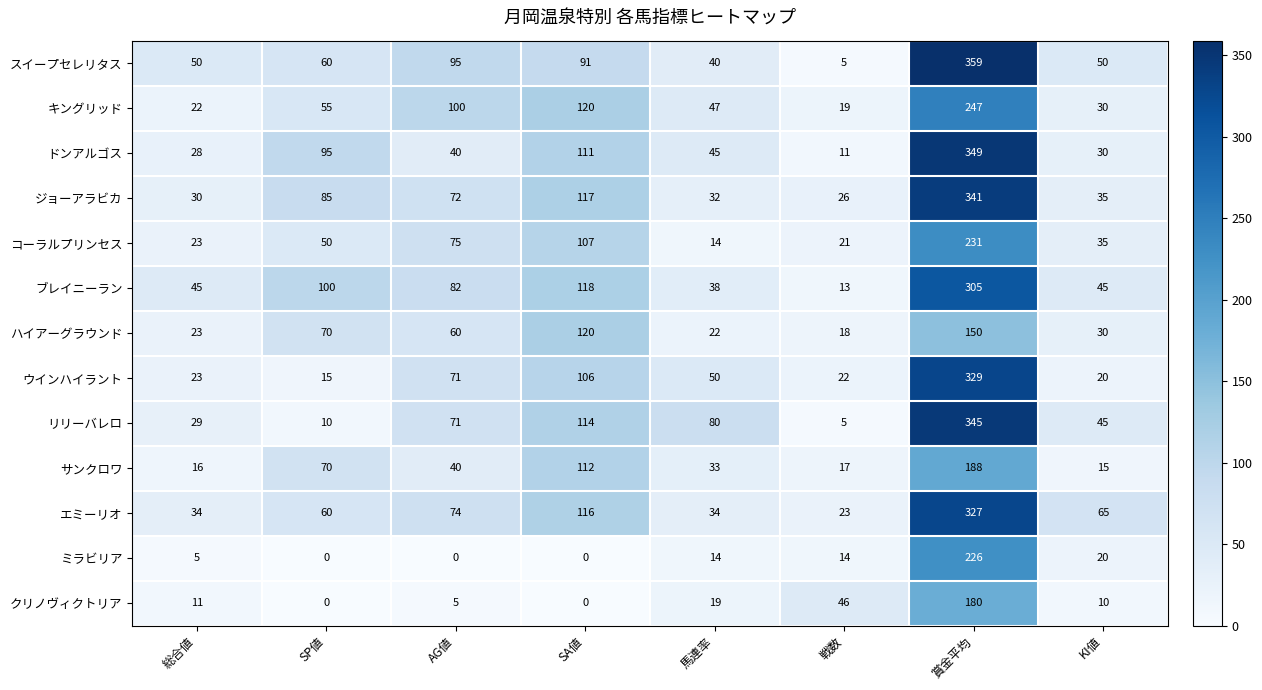

At which label is キングリッド closest to 133?

SA値